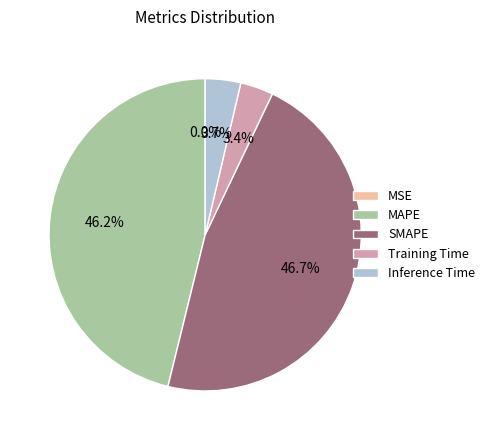

Between SMAPE and MAPE, which is larger?

SMAPE